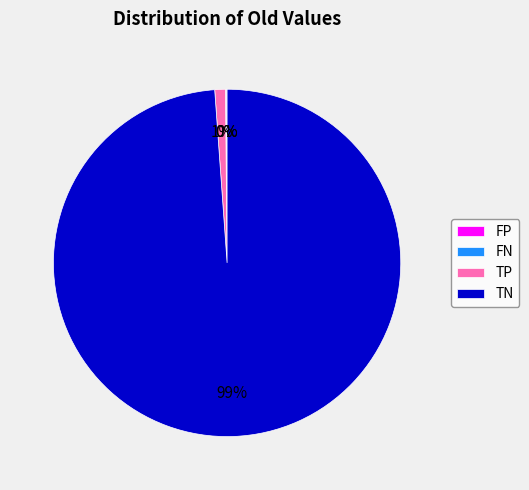

To the nearest percent, what is the difference between the largest and smallest slice percentages?

99%